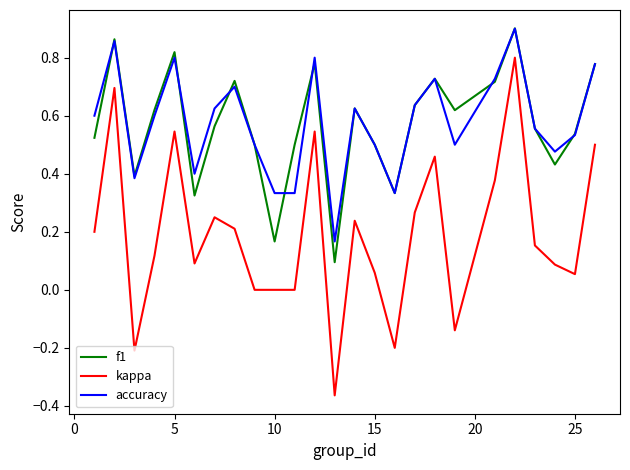

True or false: accuracy and kappa cross at least once.

False